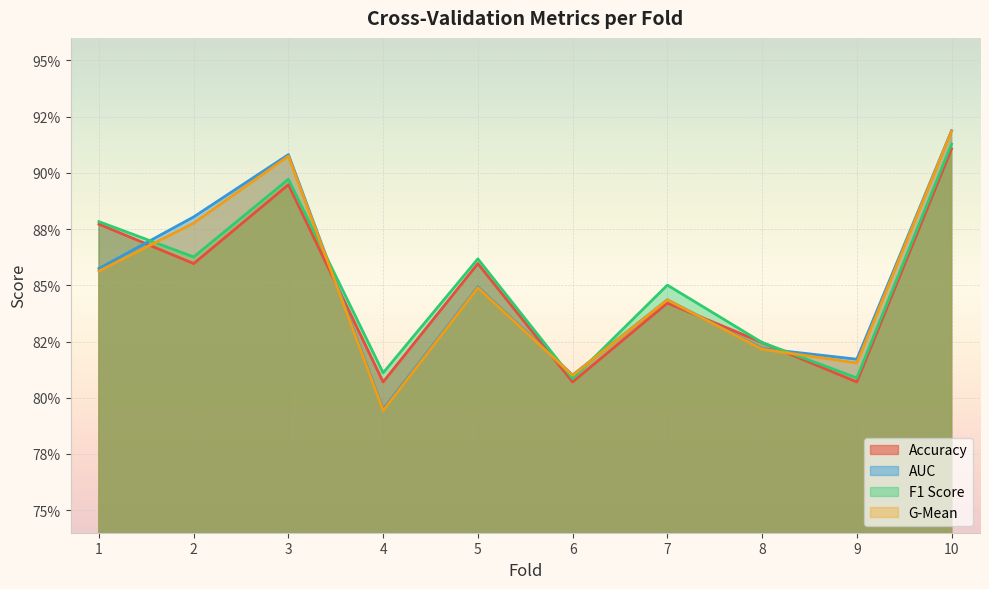

What is the difference between the accuracy values at 3 and 8?

0.1